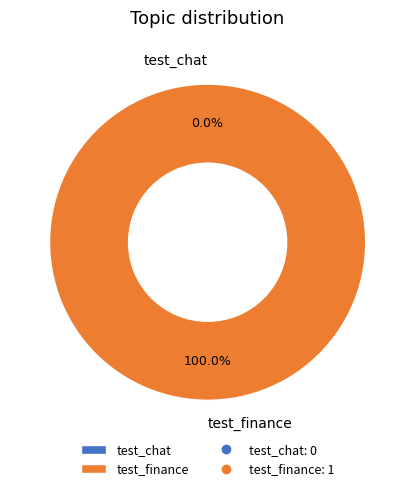

How many segments does this pie chart have?

2